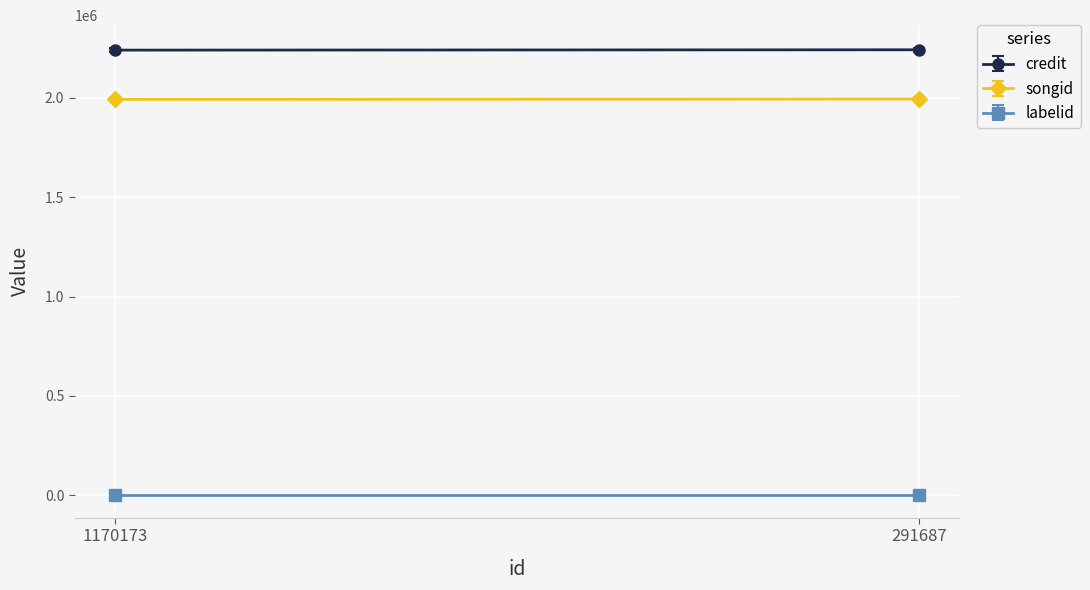

Which series has the largest total across all categories?

credit